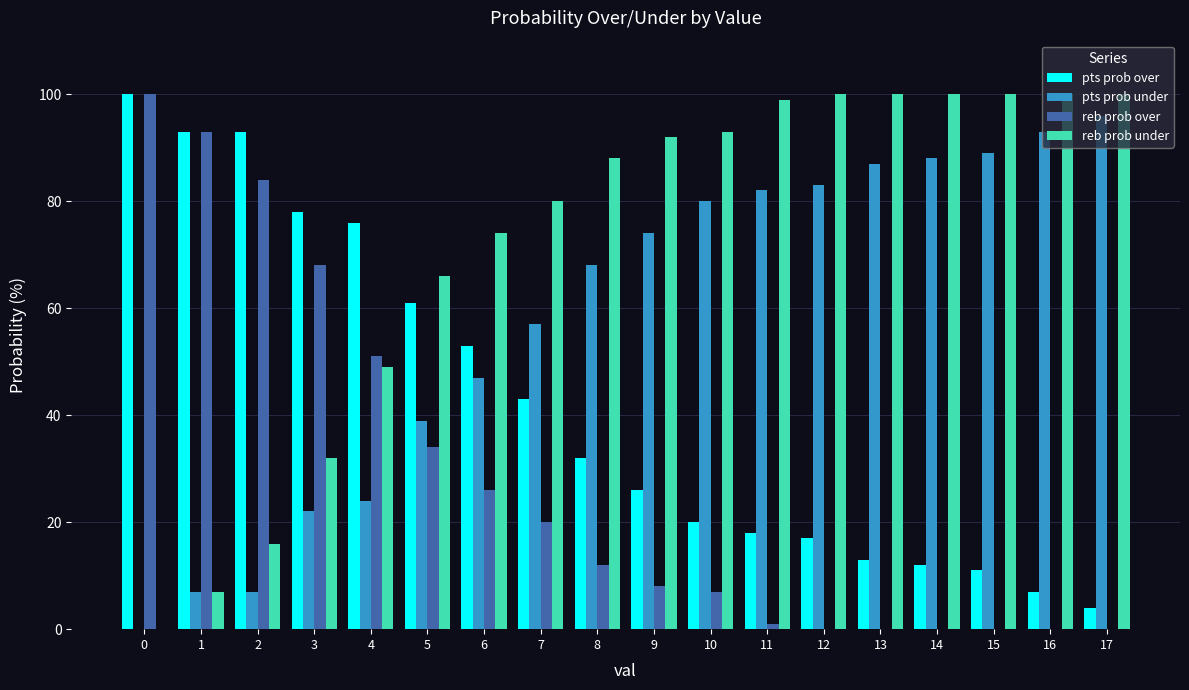

Which series has the largest total across all categories?

reb prob under